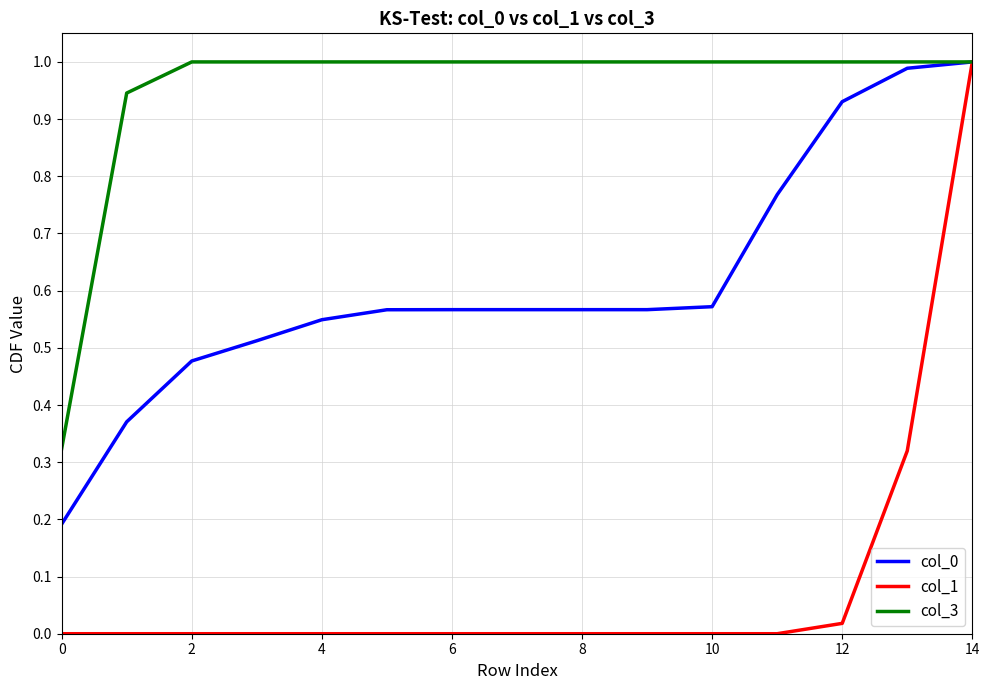

Which series has the largest range (max minus min)?

col_1